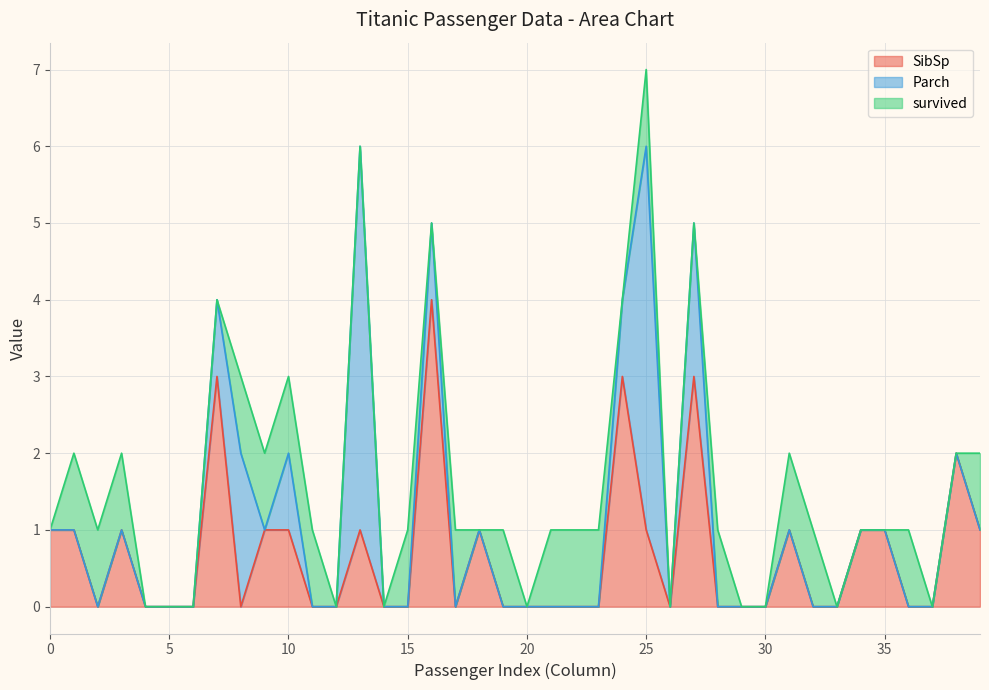

How many data points does each series have?

40